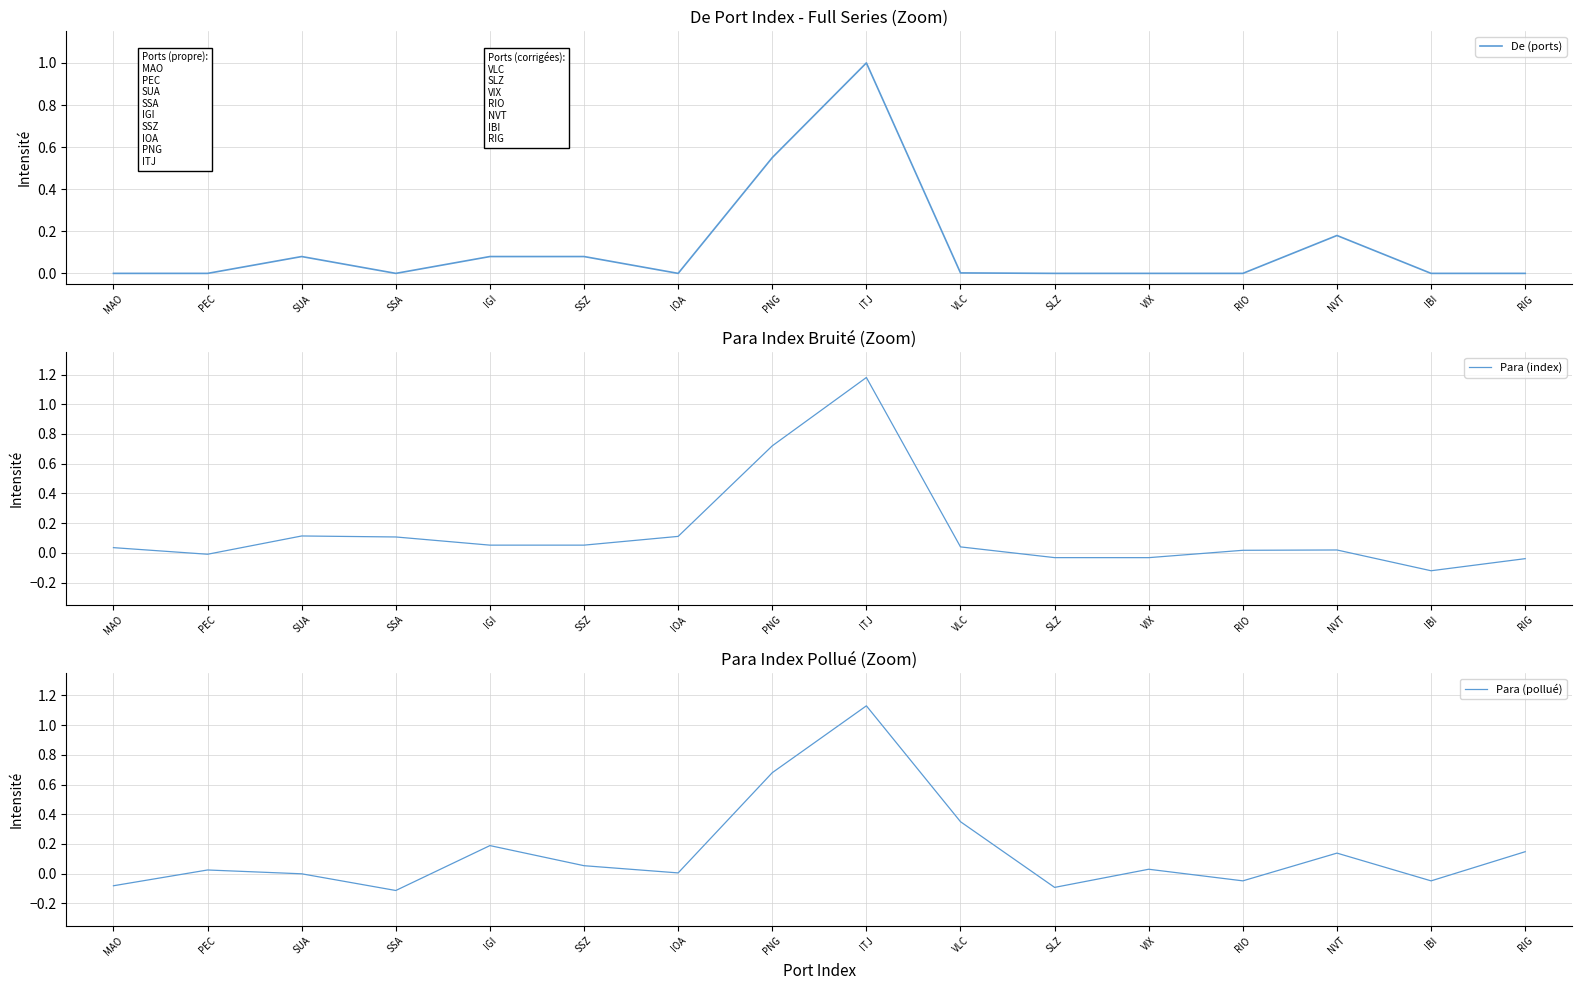

Which series has the largest range (max minus min)?

Para (index)